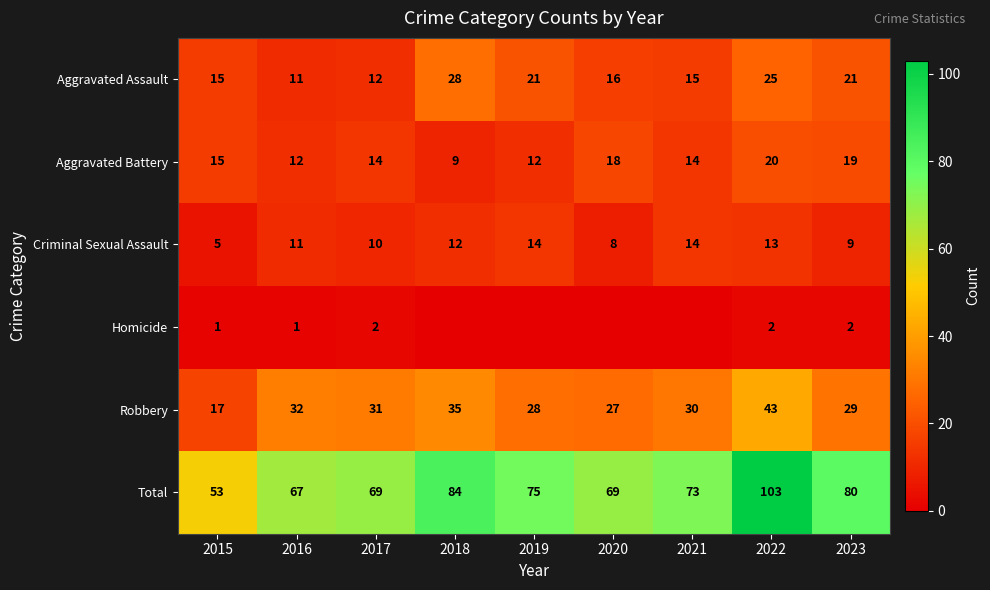

Count the number of data series in this chart.

6